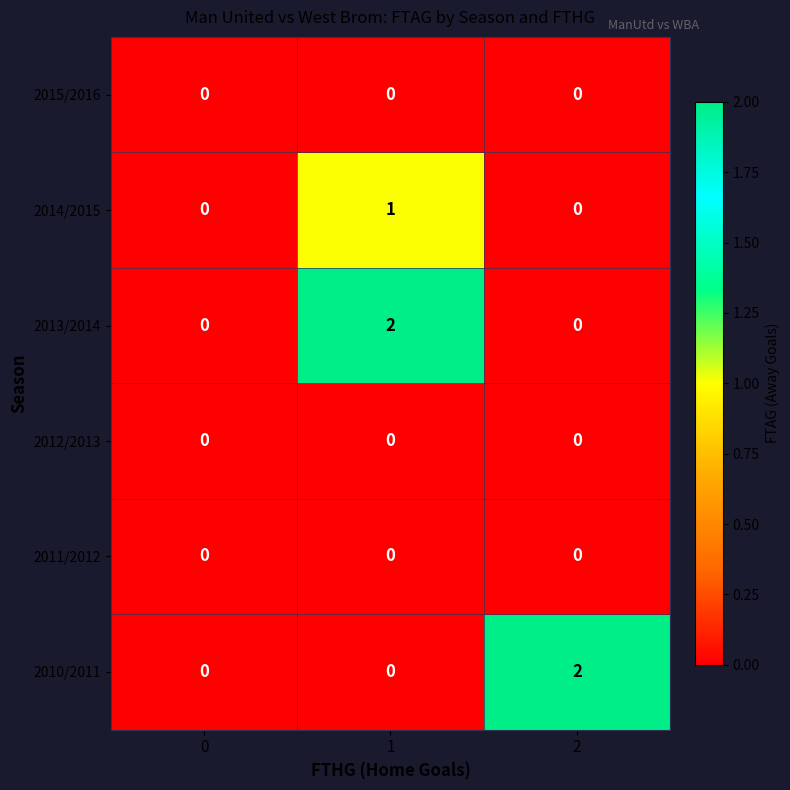

Count the 2010/2011 values in the range 0 to 2.

3